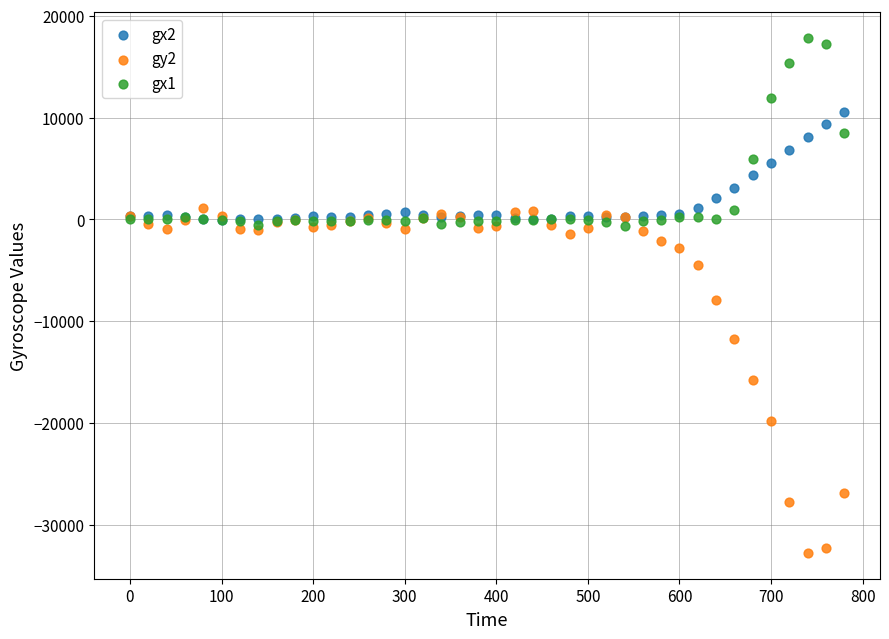

What are all the series names shown in the legend?

gx2, gy2, gx1